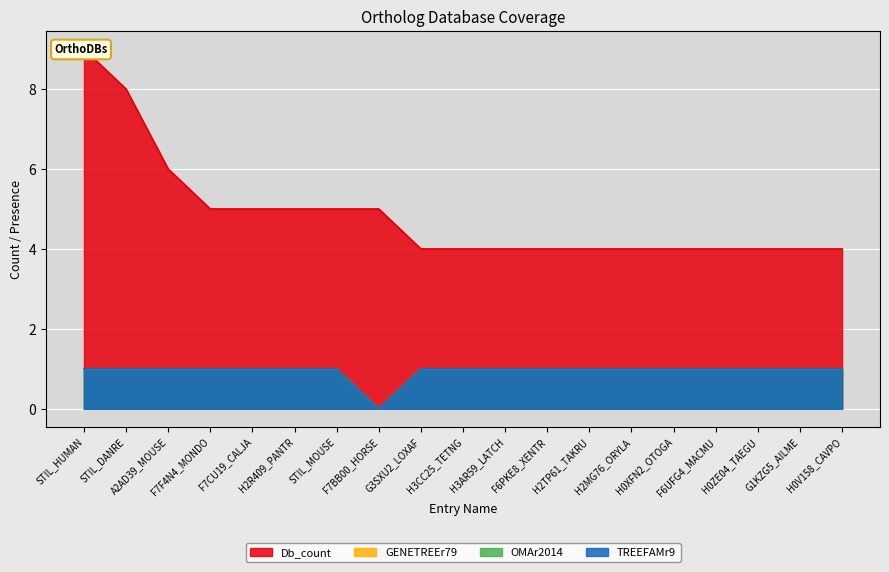

Which has a higher value, H3AR59_LATCH or H2MG76_ORYLA?

H3AR59_LATCH